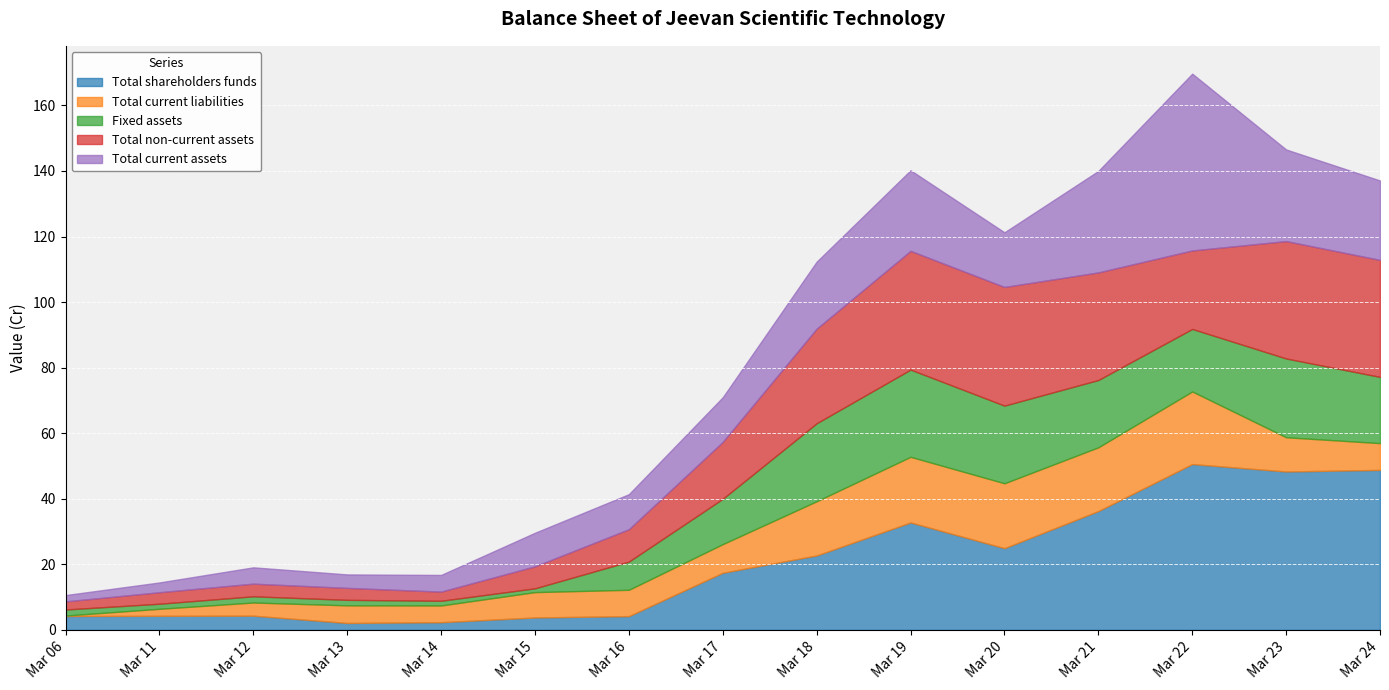

Reading left to right, what are all the values shown in this chart?

Total shareholders funds: Mar 06=4.2	Mar 11=4.3	Mar 12=4.3	Mar 13=2.1	Mar 14=2.3	Mar 15=3.8	Mar 16=4.2	Mar 17=17.4	Mar 18=22.7	Mar 19=32.8	Mar 20=24.9	Mar 21=36.2	Mar 22=50.6	Mar 23=48.3	Mar 24=48.8
Total current liabilities: Mar 06=0.1	Mar 11=2.1	Mar 12=4.0	Mar 13=5.4	Mar 14=5.1	Mar 15=7.7	Mar 16=8.0	Mar 17=8.7	Mar 18=16.5	Mar 19=20.0	Mar 20=19.8	Mar 21=19.4	Mar 22=22.1	Mar 23=10.4	Mar 24=8.2
Fixed assets: Mar 06=1.8	Mar 11=1.6	Mar 12=1.9	Mar 13=1.7	Mar 14=1.4	Mar 15=1.2	Mar 16=8.6	Mar 17=13.8	Mar 18=23.8	Mar 19=26.6	Mar 20=23.7	Mar 21=20.5	Mar 22=19.1	Mar 23=24.0	Mar 24=20.2
Total non-current assets: Mar 06=2.5	Mar 11=3.5	Mar 12=3.9	Mar 13=3.6	Mar 14=2.8	Mar 15=6.7	Mar 16=9.9	Mar 17=17.4	Mar 18=28.9	Mar 19=36.2	Mar 20=36.2	Mar 21=32.8	Mar 22=23.9	Mar 23=35.8	Mar 24=35.7
Total current assets: Mar 06=1.9	Mar 11=3.0	Mar 12=5.0	Mar 13=4.1	Mar 14=5.1	Mar 15=10.2	Mar 16=10.7	Mar 17=13.6	Mar 18=20.4	Mar 19=24.6	Mar 20=16.7	Mar 21=31.0	Mar 22=53.9	Mar 23=27.9	Mar 24=24.2